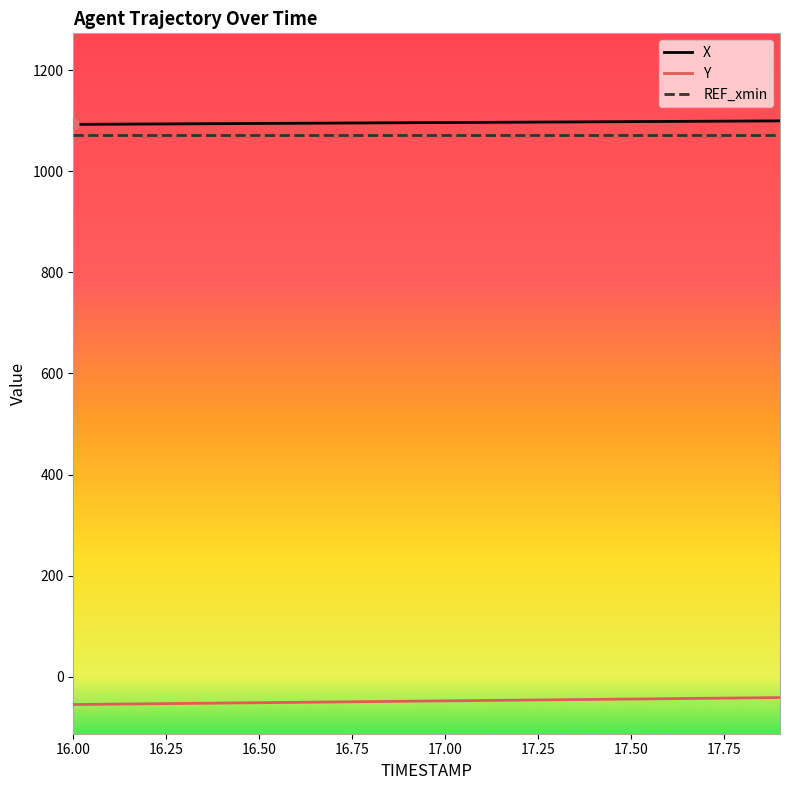

True or false: REF_xmin and Y cross at least once.

False